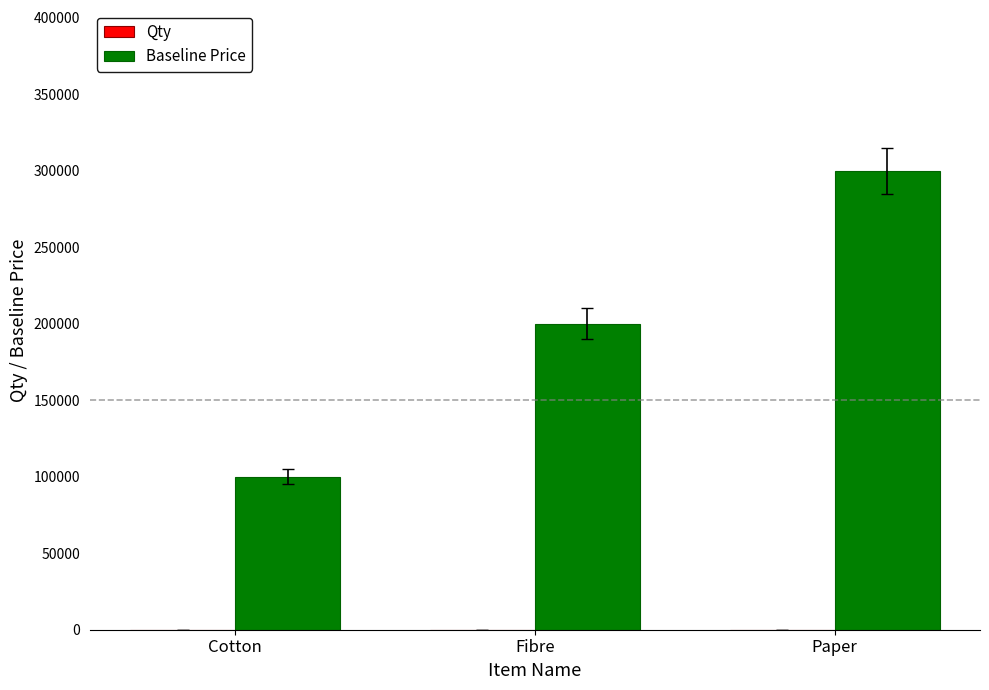

Is it true that Baseline Price equals 200000 at Fibre?

True